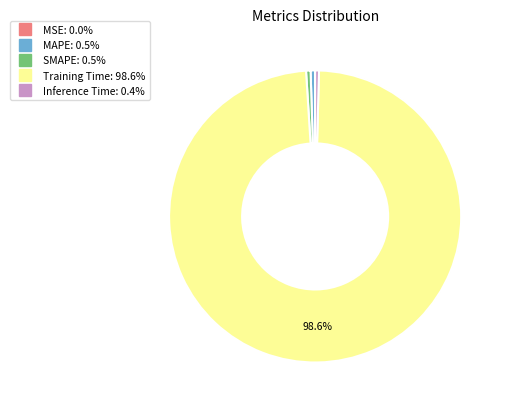

Is Training Time the majority of the pie?

Yes